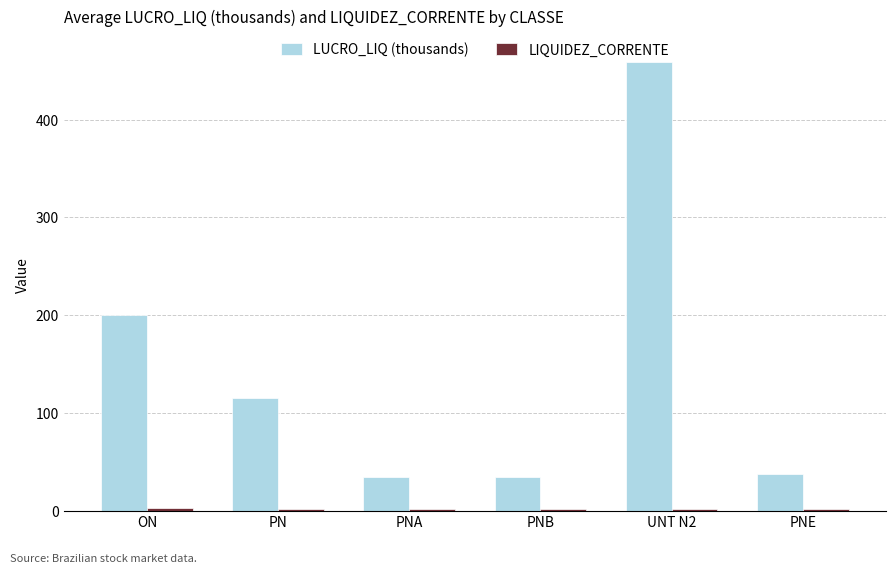

Count the number of data series in this chart.

2